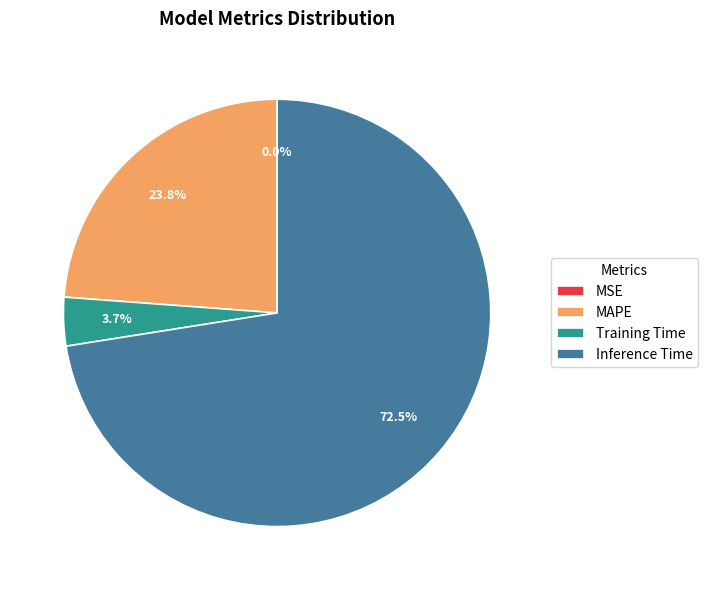

Does any single category account for the majority?

Yes